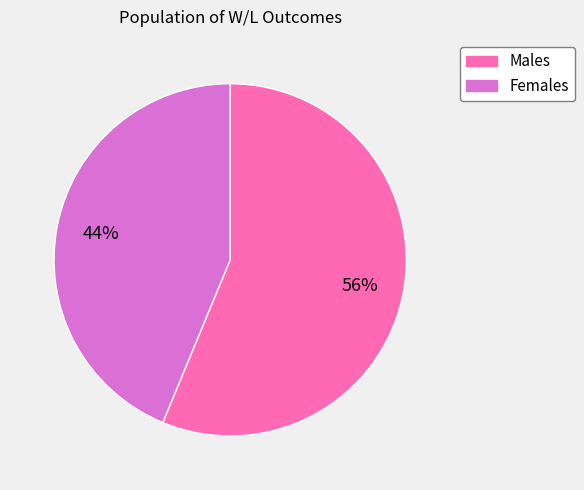

Is there any slice that represents more than half of the pie?

Yes